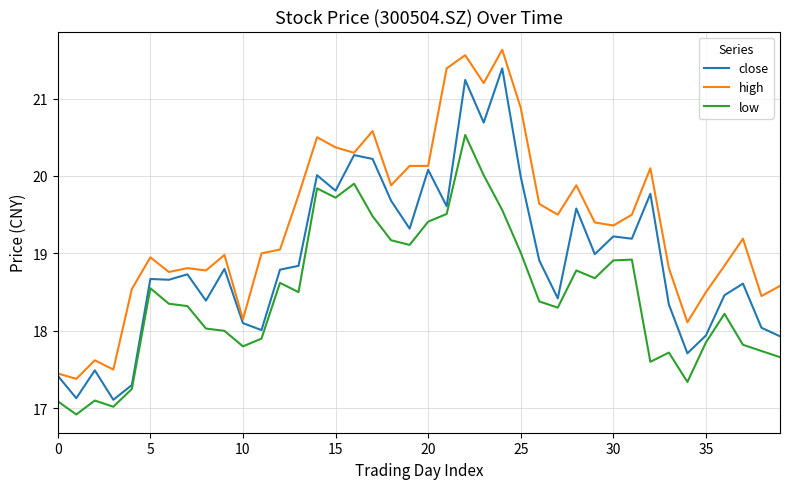

Rank the series by their maximum value, from lowest to highest.

low, close, high